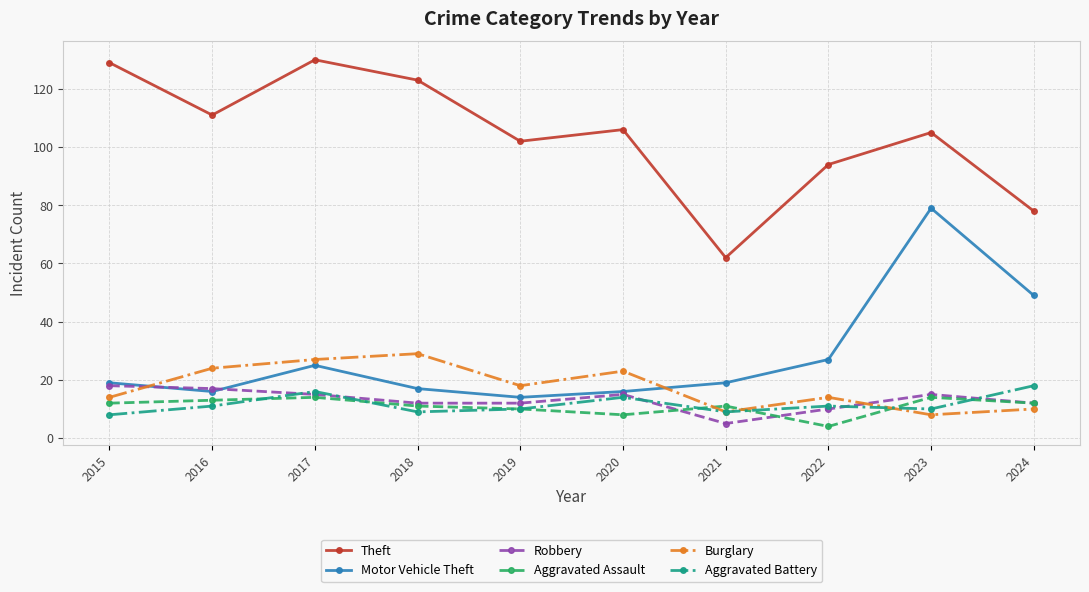

What is the spread (max minus min) of values at 2015?

121